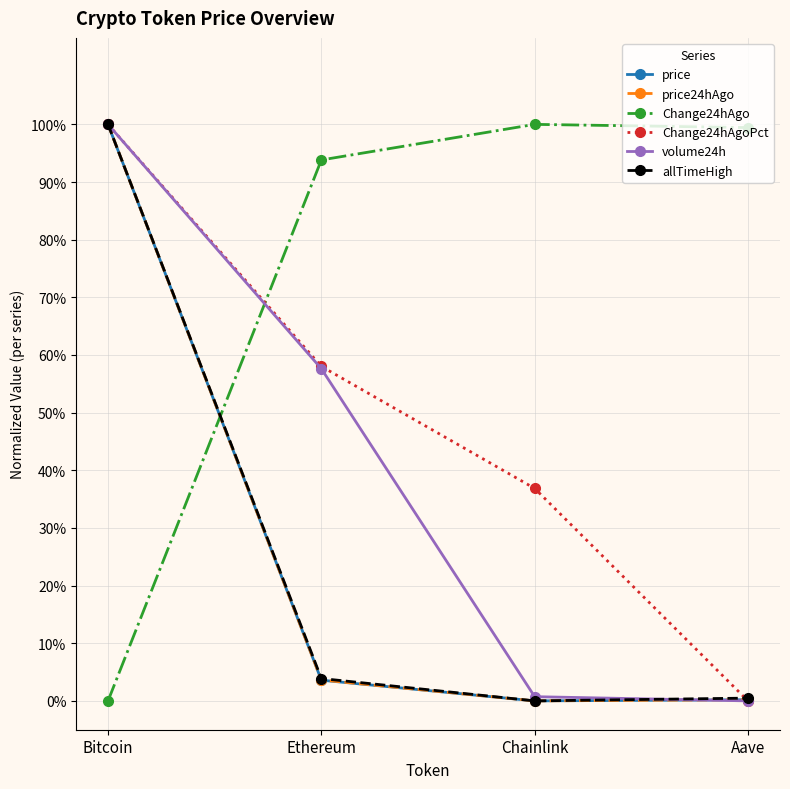

What are all the series names shown in the legend?

price, price24hAgo, Change24hAgo, Change24hAgoPct, volume24h, allTimeHigh